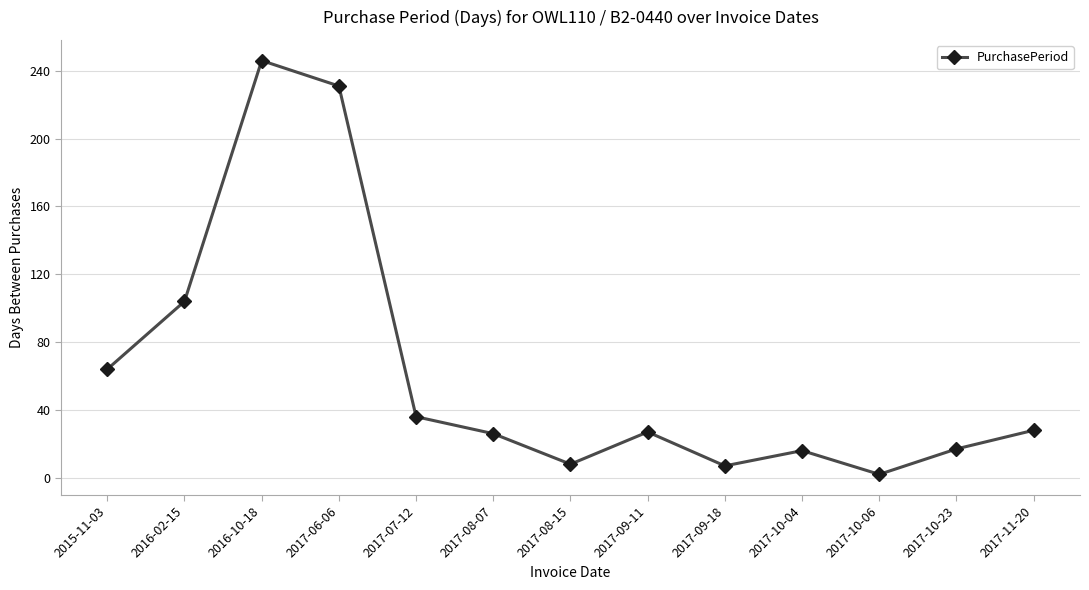

What position from the left is 2017-06-06?

4